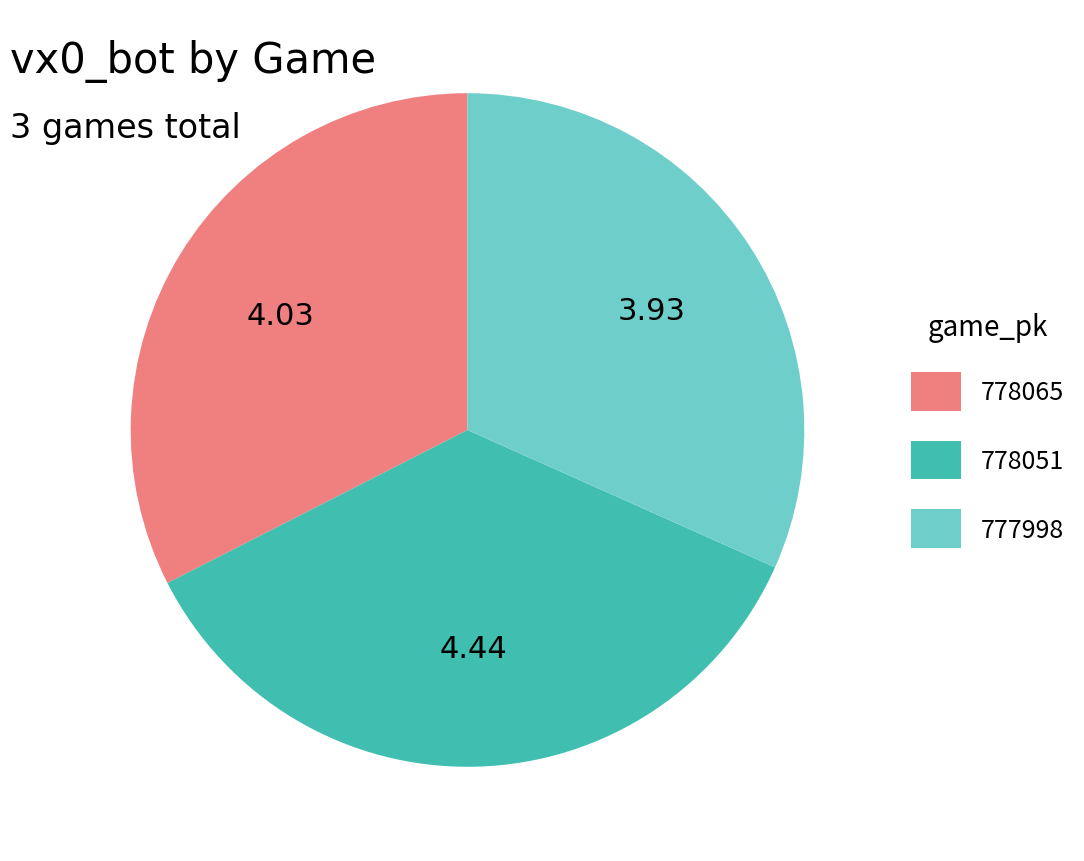

Rank the categories by value from highest to lowest.

778051, 778065, 777998